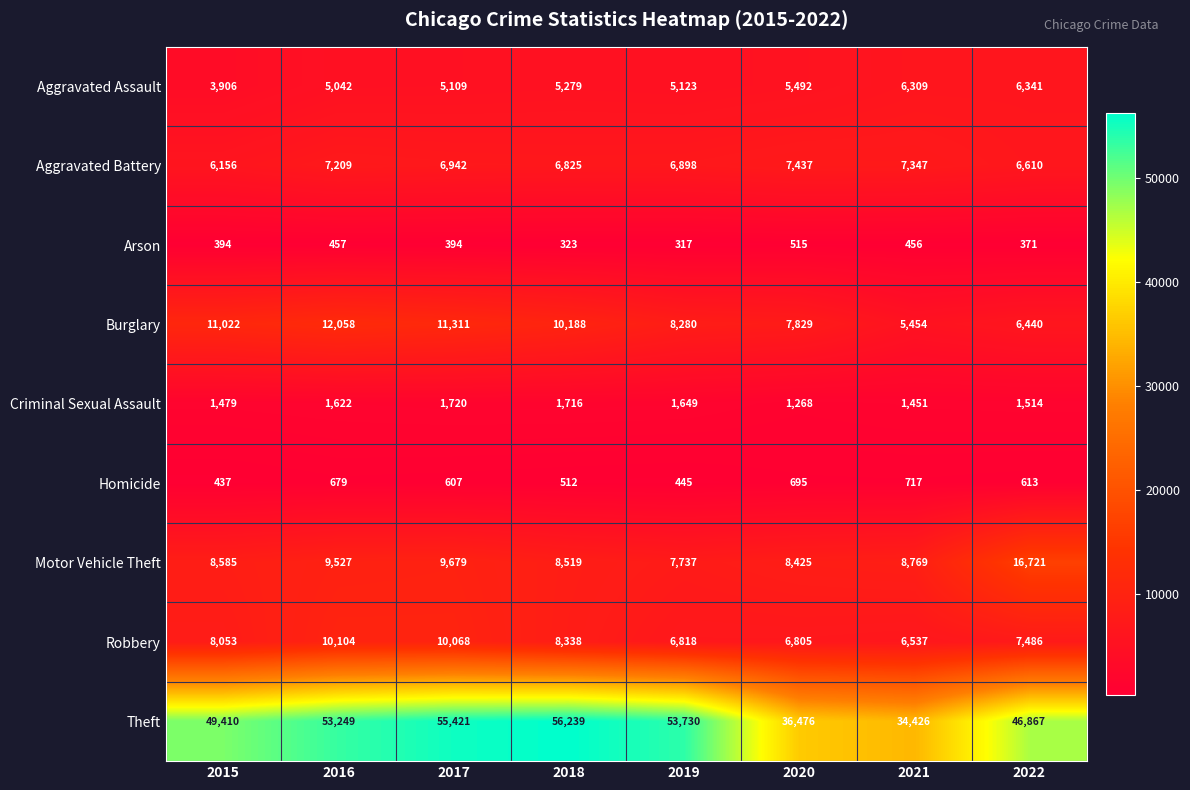

What is the sum of all Motor Vehicle Theft values?

77962